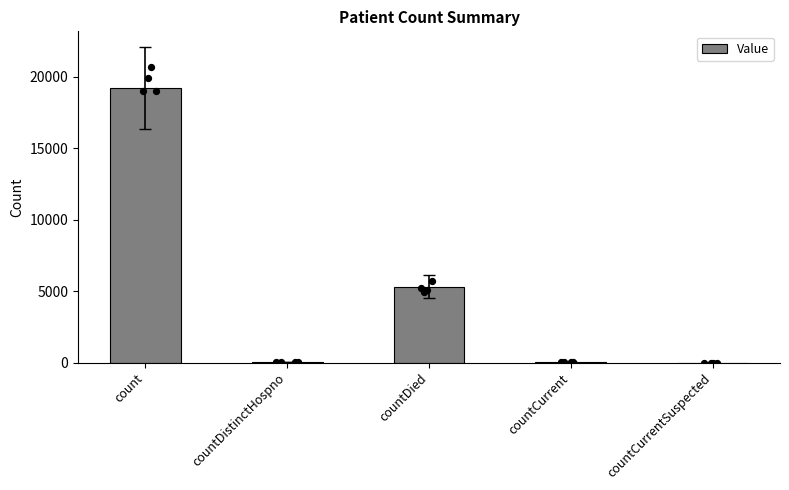

What is the change in value from countDistinctHospno to countCurrent?

+7